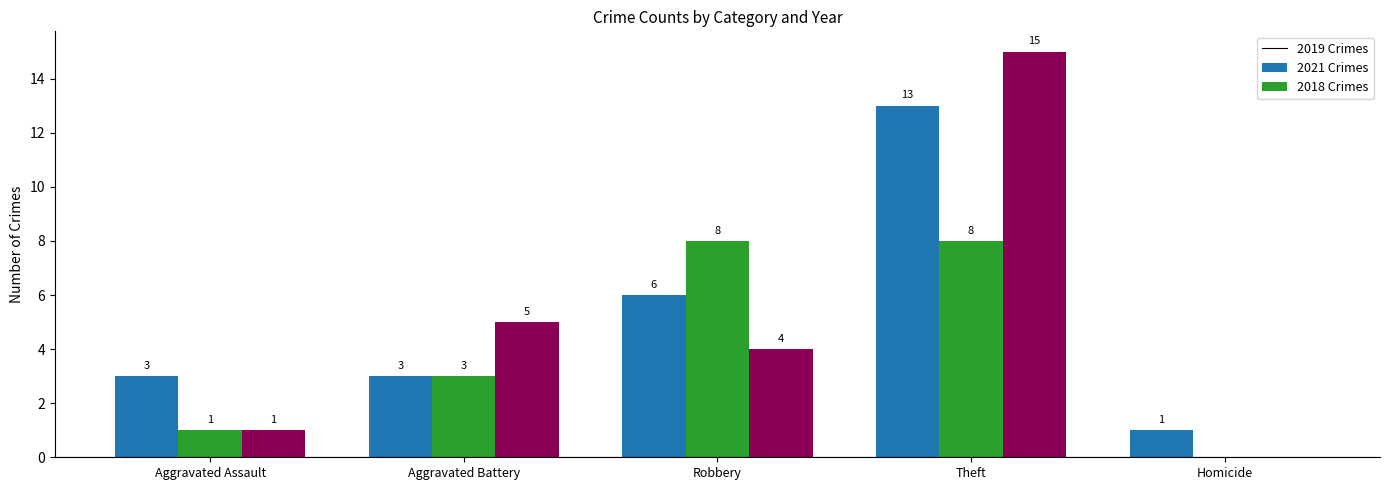

At which category is the sum across all series the highest?

Theft